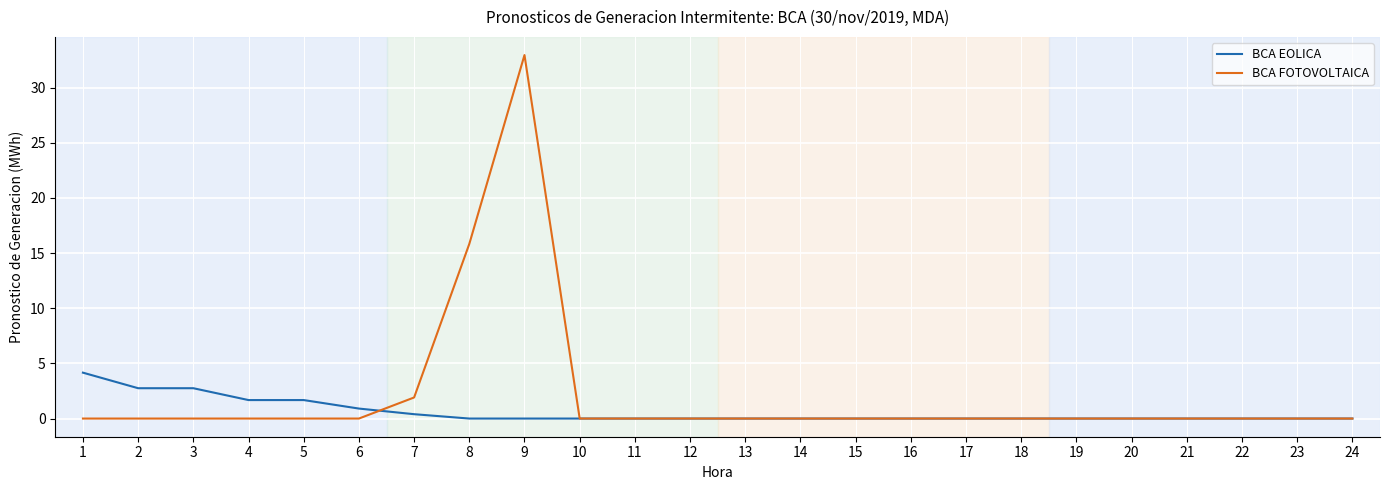

The value of BCA FOTOVOLTAICA at 11 is -13.9. True or false?

False